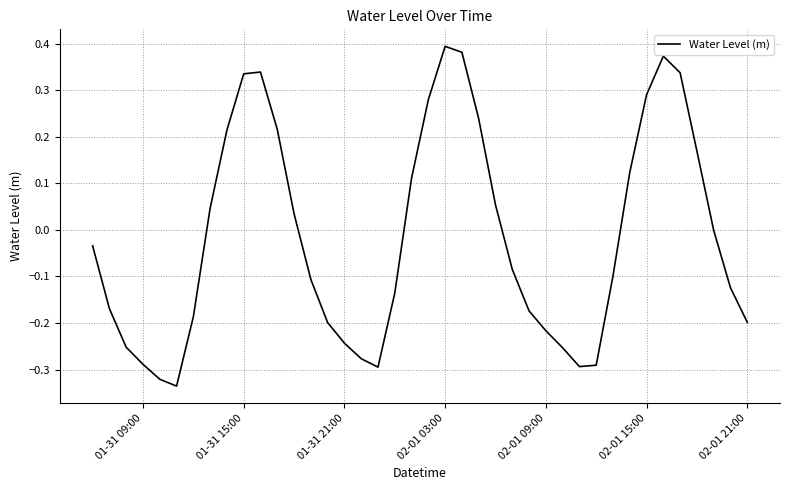

The chart shows a value of -0.2 at 02-01 21:00. True or false?

True